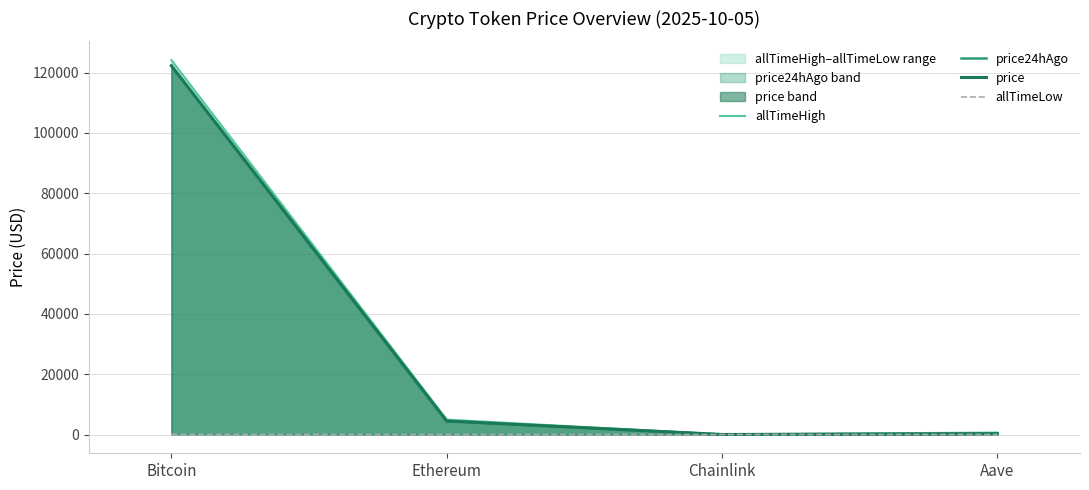

Which category has the highest value in the price24hAgo series?

Bitcoin